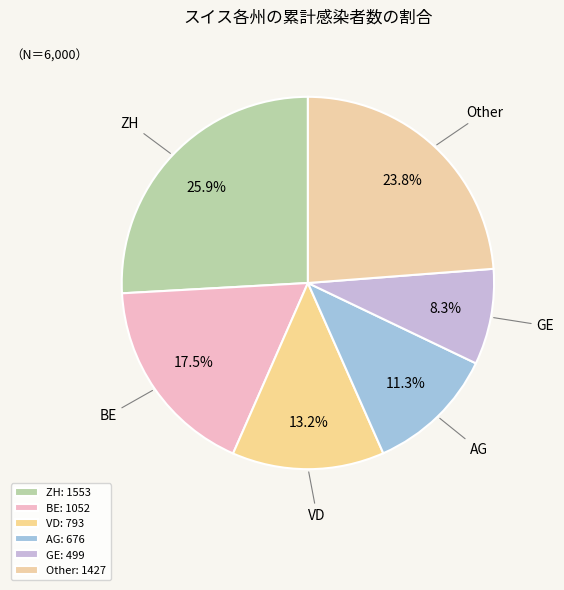

What percentage do BE and AG together represent?

28.8%